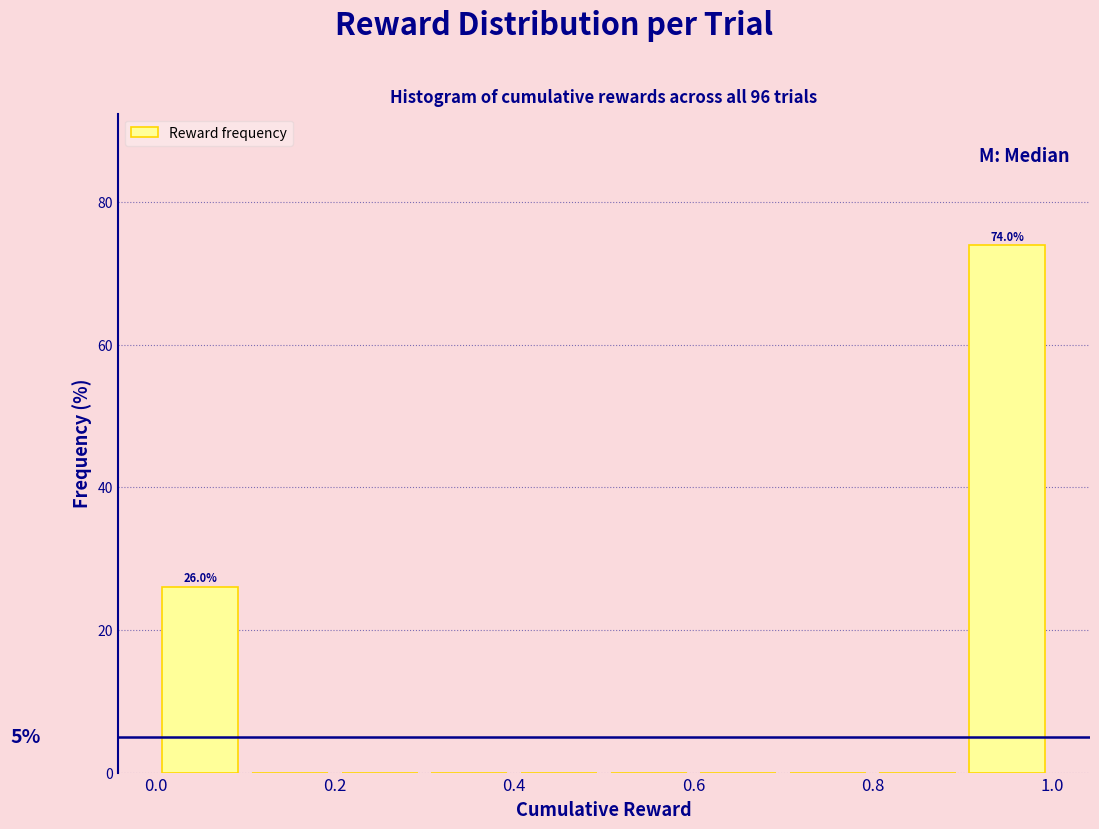

Which range on the x-axis has the tallest bar?

0.9 to 1.0